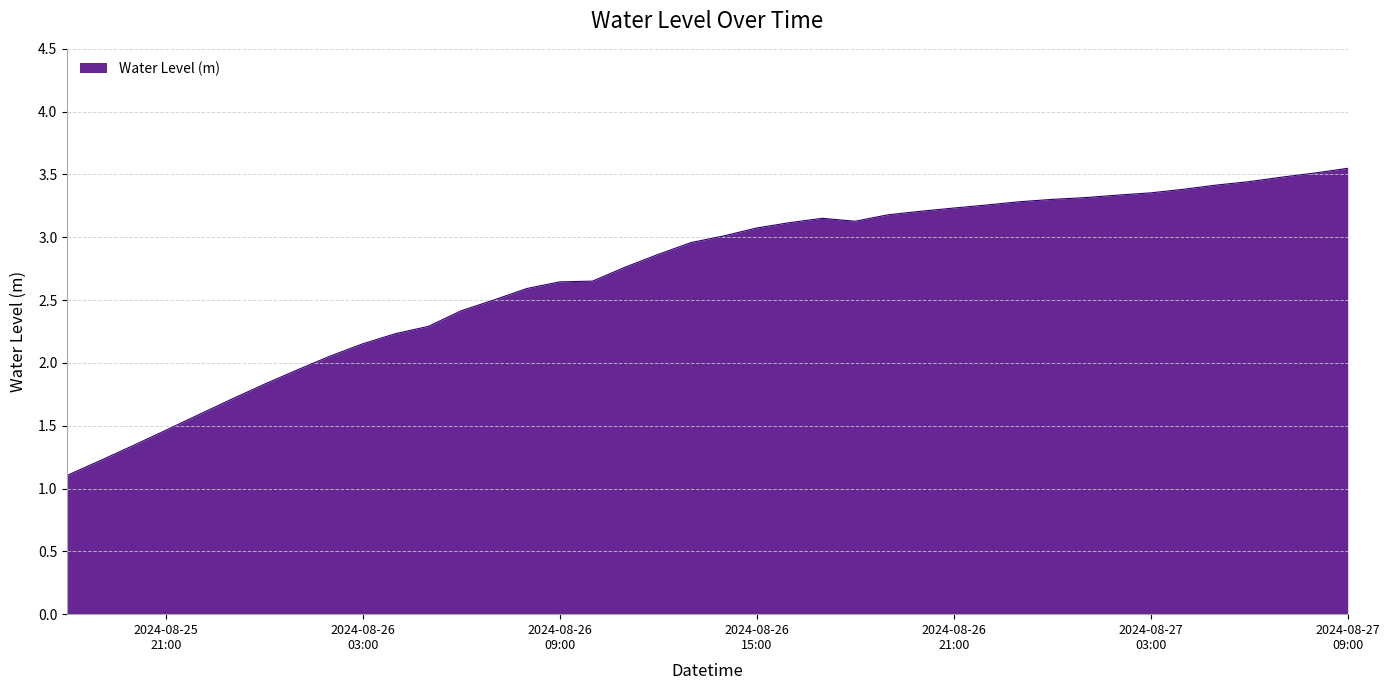

What is the difference between the maximum and minimum values?

2.4